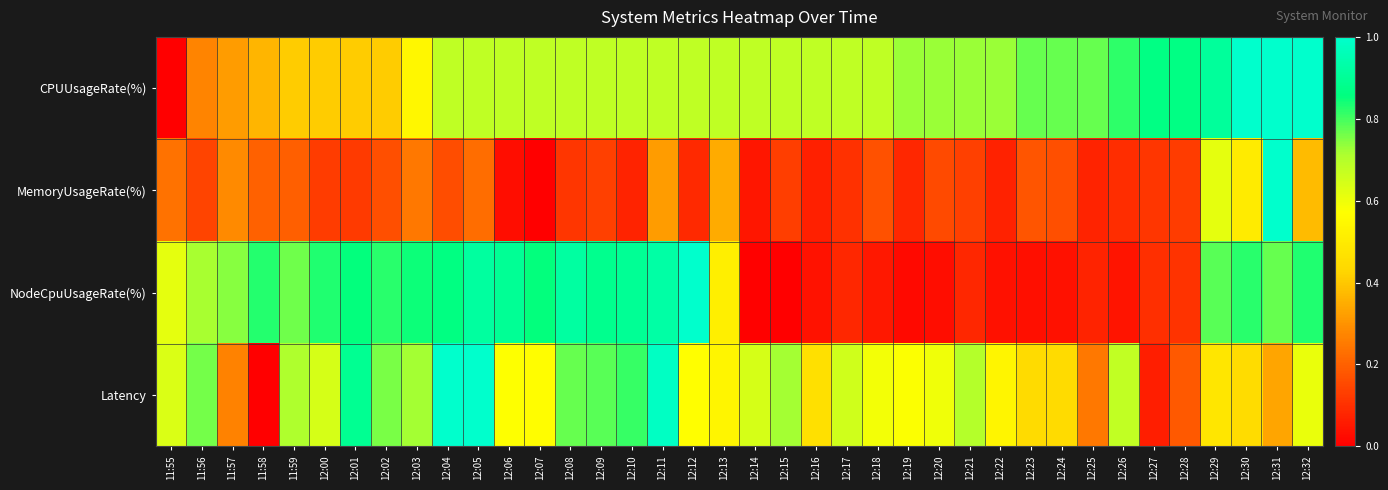

Rank the series at 11:55 from highest to lowest value.

Latency, NodeCpuUsageRate(%), MemoryUsageRate(%), CPUUsageRate(%)